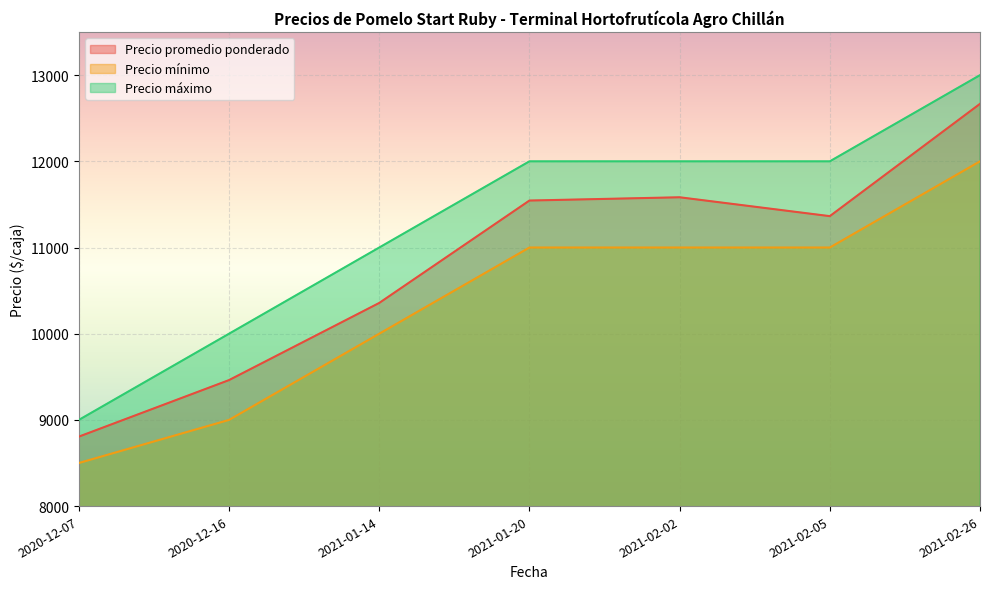

How many interior local peaks does the Precio promedio ponderado series have?

1